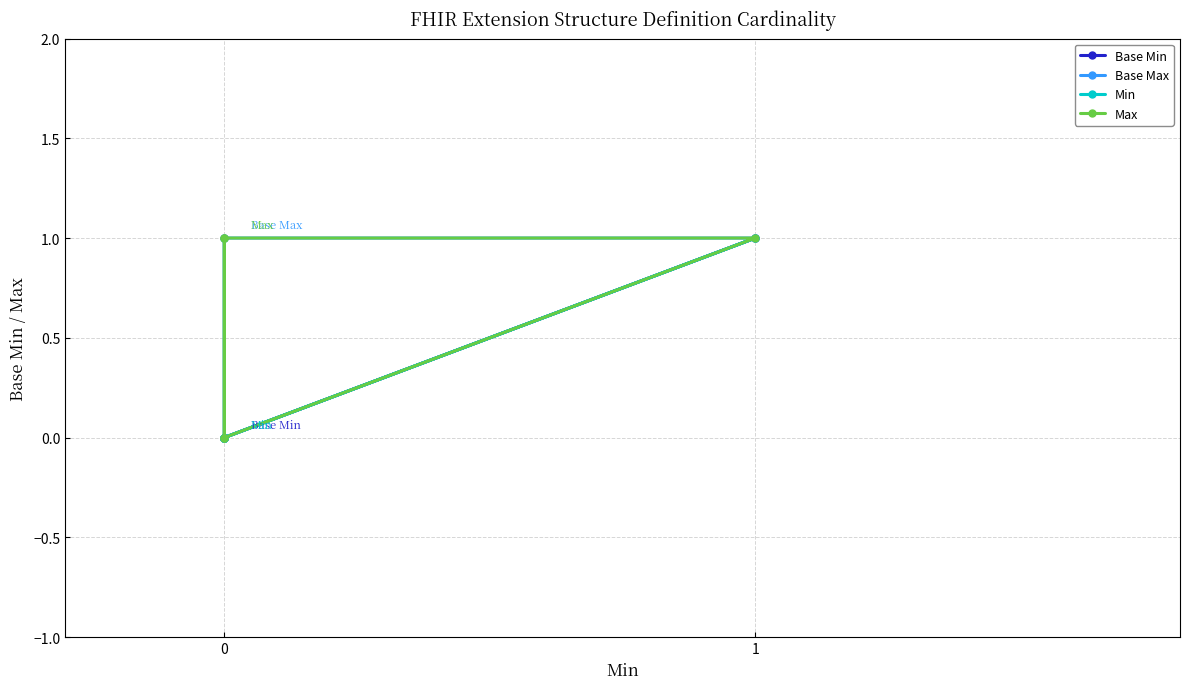

The Base Min series shows 0 at 0. True or false?

True